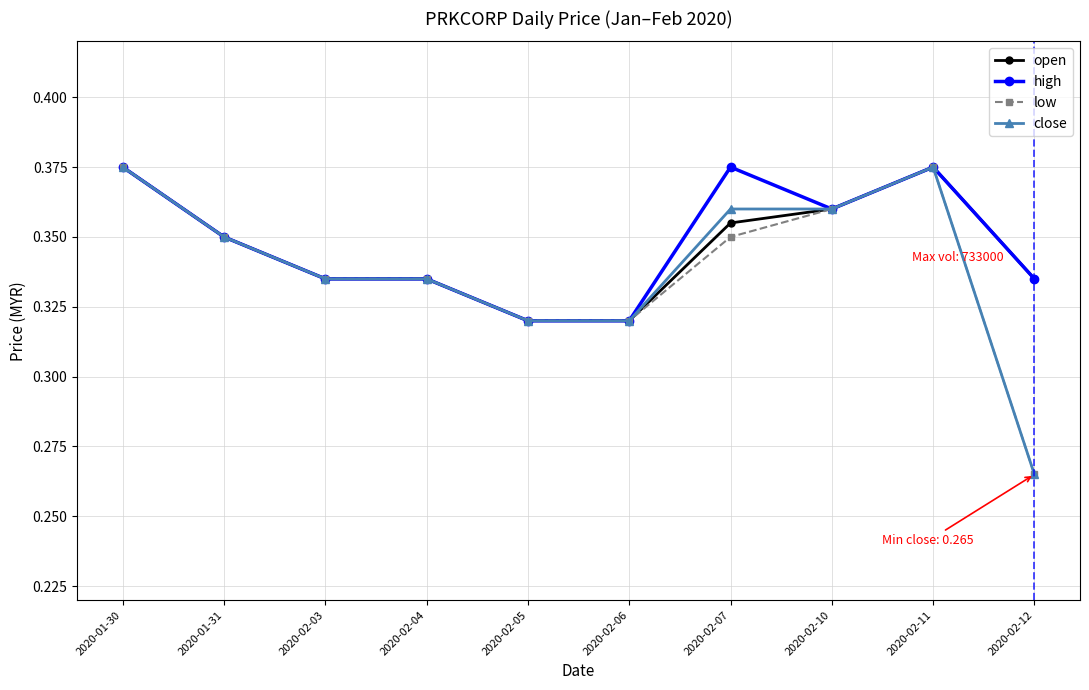

Count the number of categories in the chart.

10